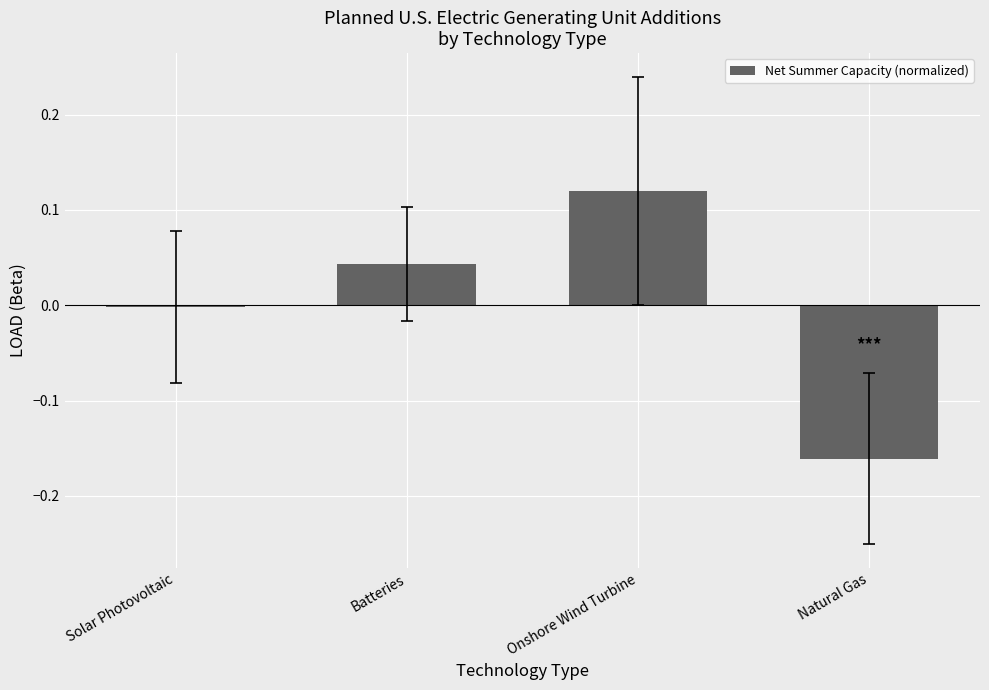

Is it true that the value at Batteries is 0.0?

True